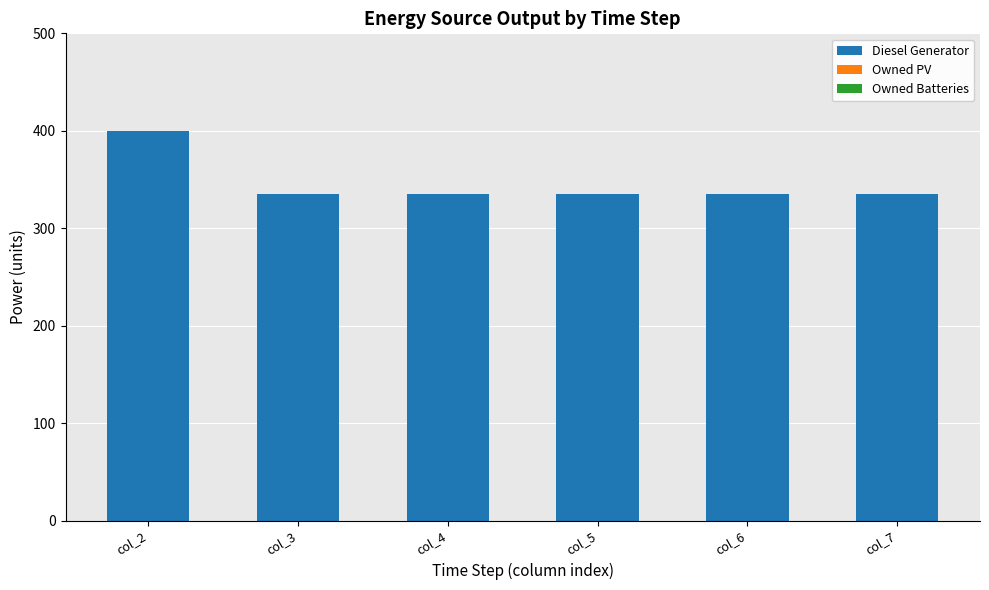

Reading left to right, transcribe all the data shown in this chart.

400	335	335	335	335	335